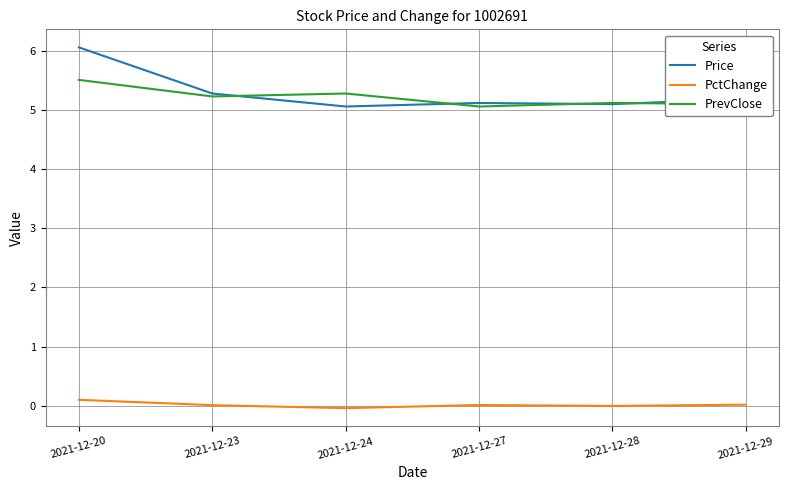

Does the chart display data point markers on the line(s)?

No